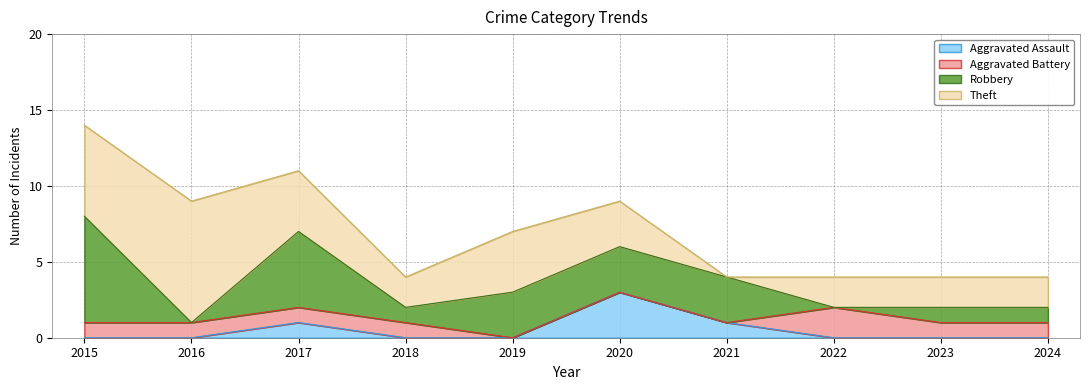

True or false: Robbery has a value of 3 at 2017.

False